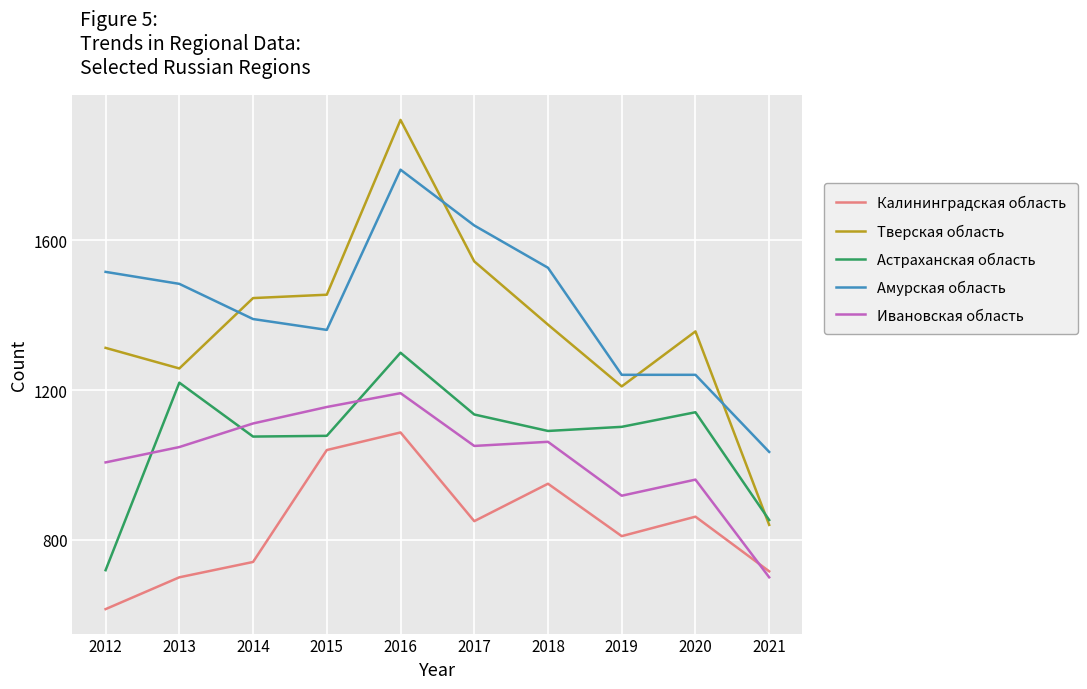

The Калининградская область series shows 862 at 2020. True or false?

True